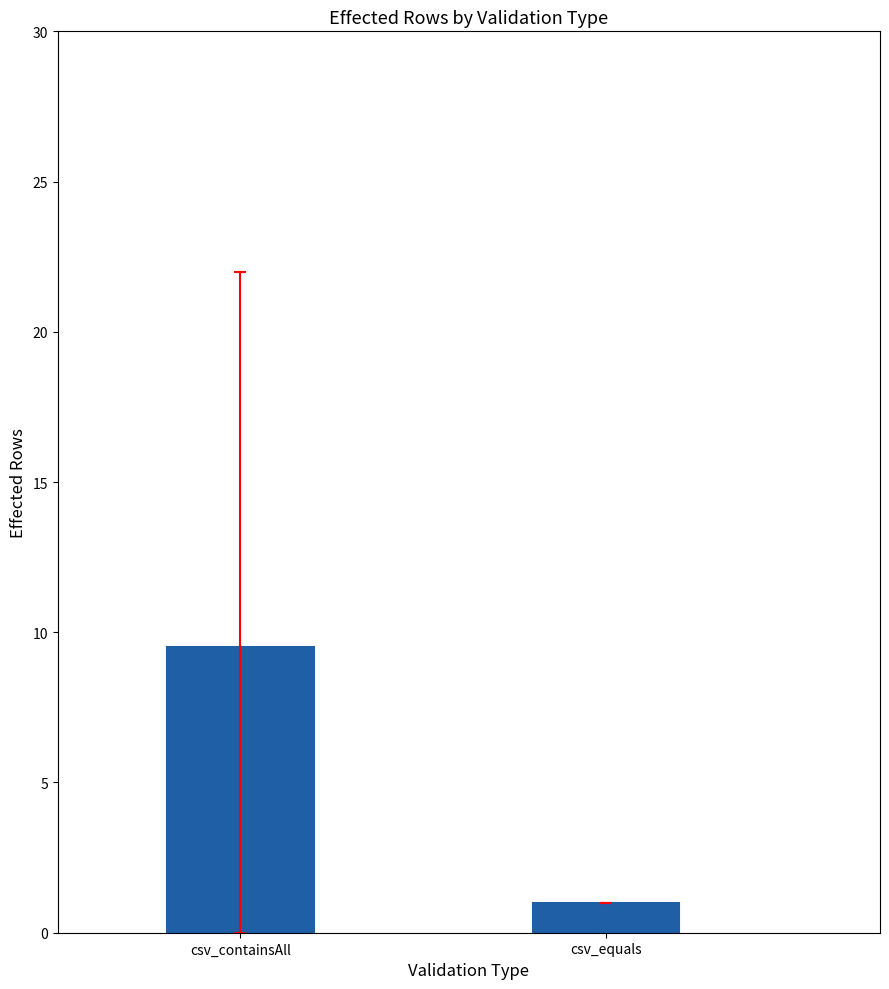

What is the difference between the maximum and minimum values?

8.5